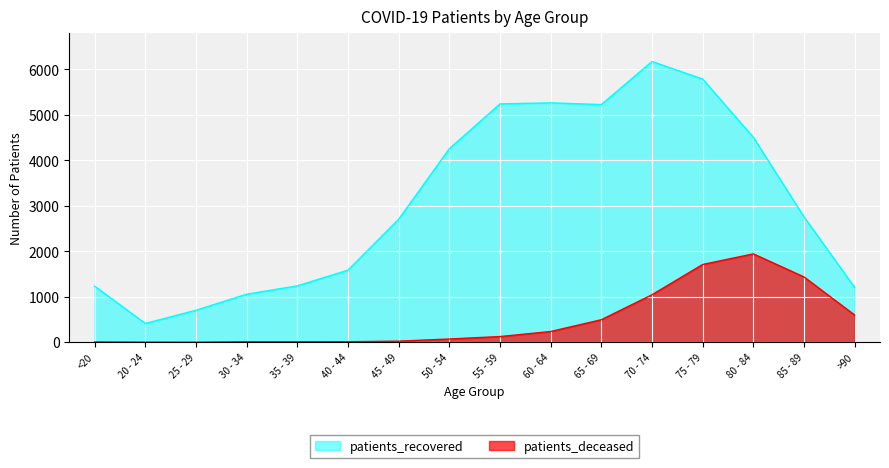

What is the minimum value for patients_deceased?

2